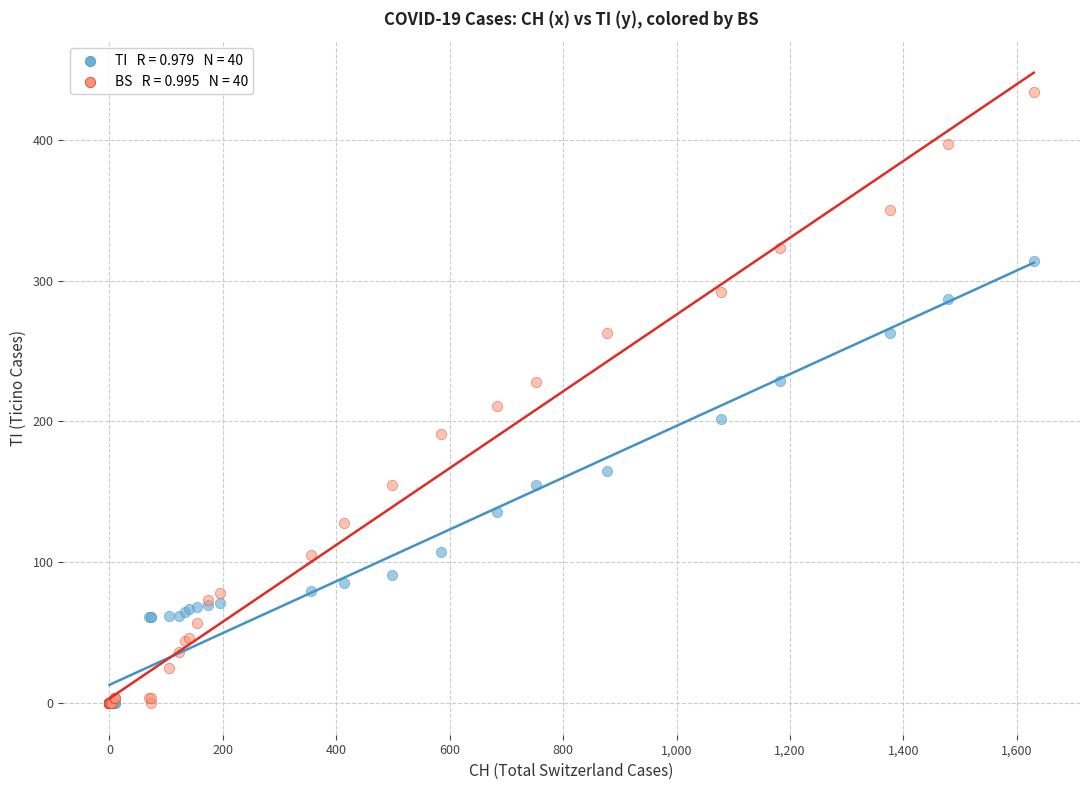

Across all series, what Y value is closest to 217?

211